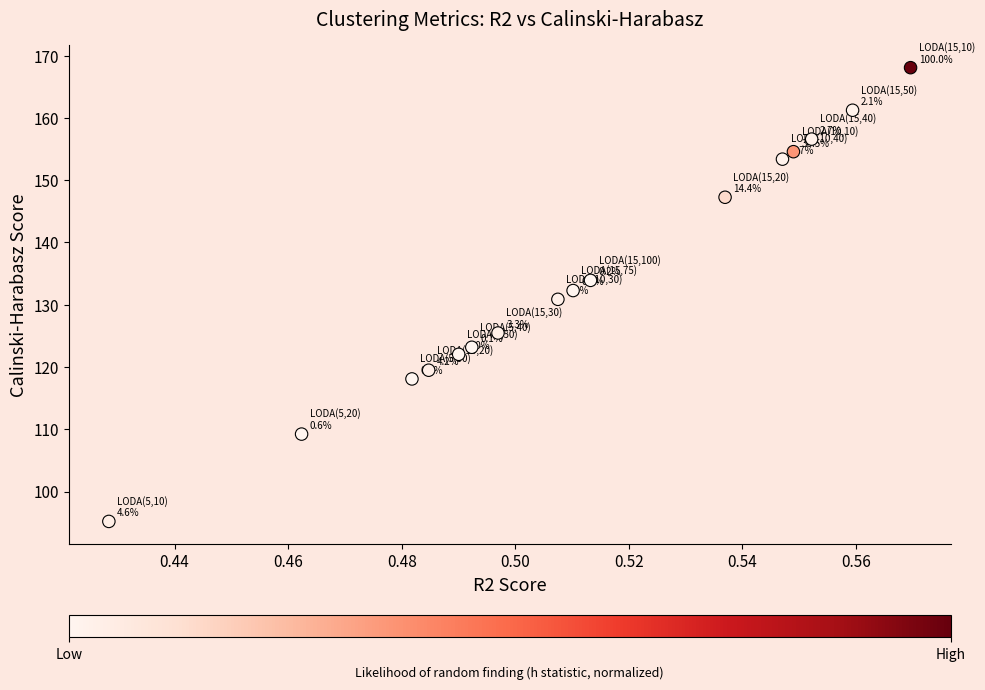

List the coordinates of all points as (Y, X) pairs, reading left to right.

(95.2, 0.4)  (109.2, 0.5)  (118.1, 0.5)  (119.5, 0.5)  (122.0, 0.5)  (123.2, 0.5)  (125.5, 0.5)  (130.9, 0.5)  (132.3, 0.5)  (133.9, 0.5)  (147.3, 0.5)  (153.4, 0.5)  (154.6, 0.5)  (156.6, 0.6)  (161.2, 0.6)  (168.1, 0.6)